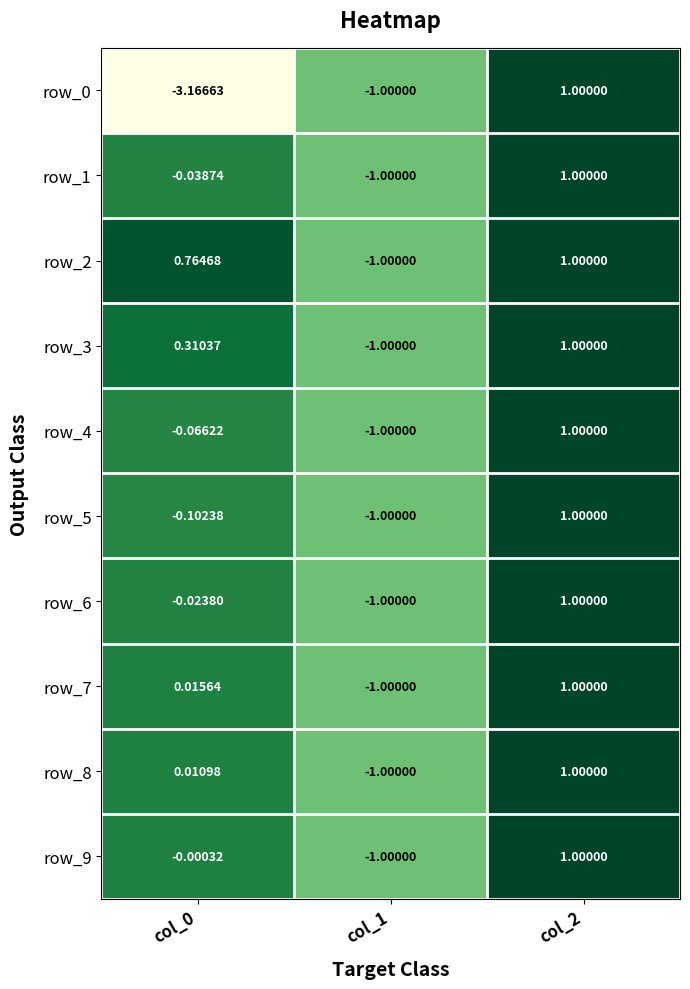

At which category is the sum across all series the highest?

col_2